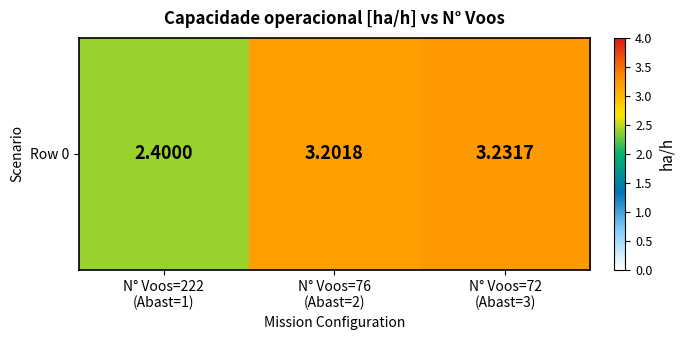

The chart shows a value of 3.2 at N° Voos=76
(Abast=2). True or false?

True